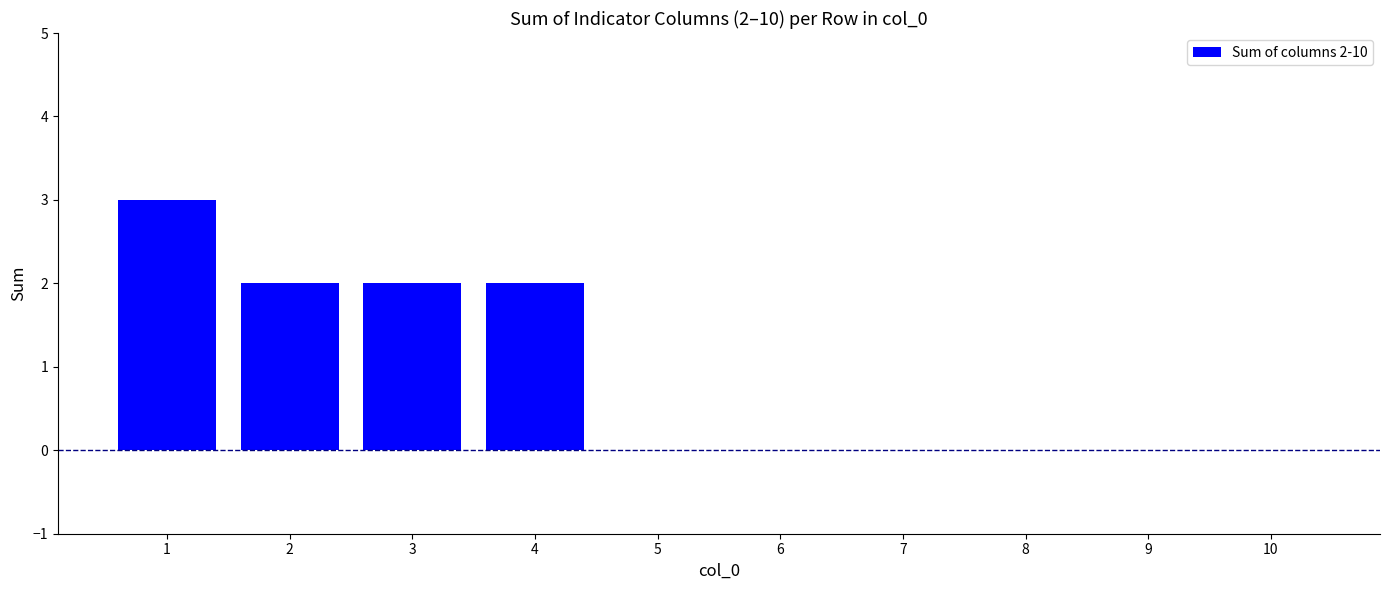

How many distinct data groups are displayed?

1